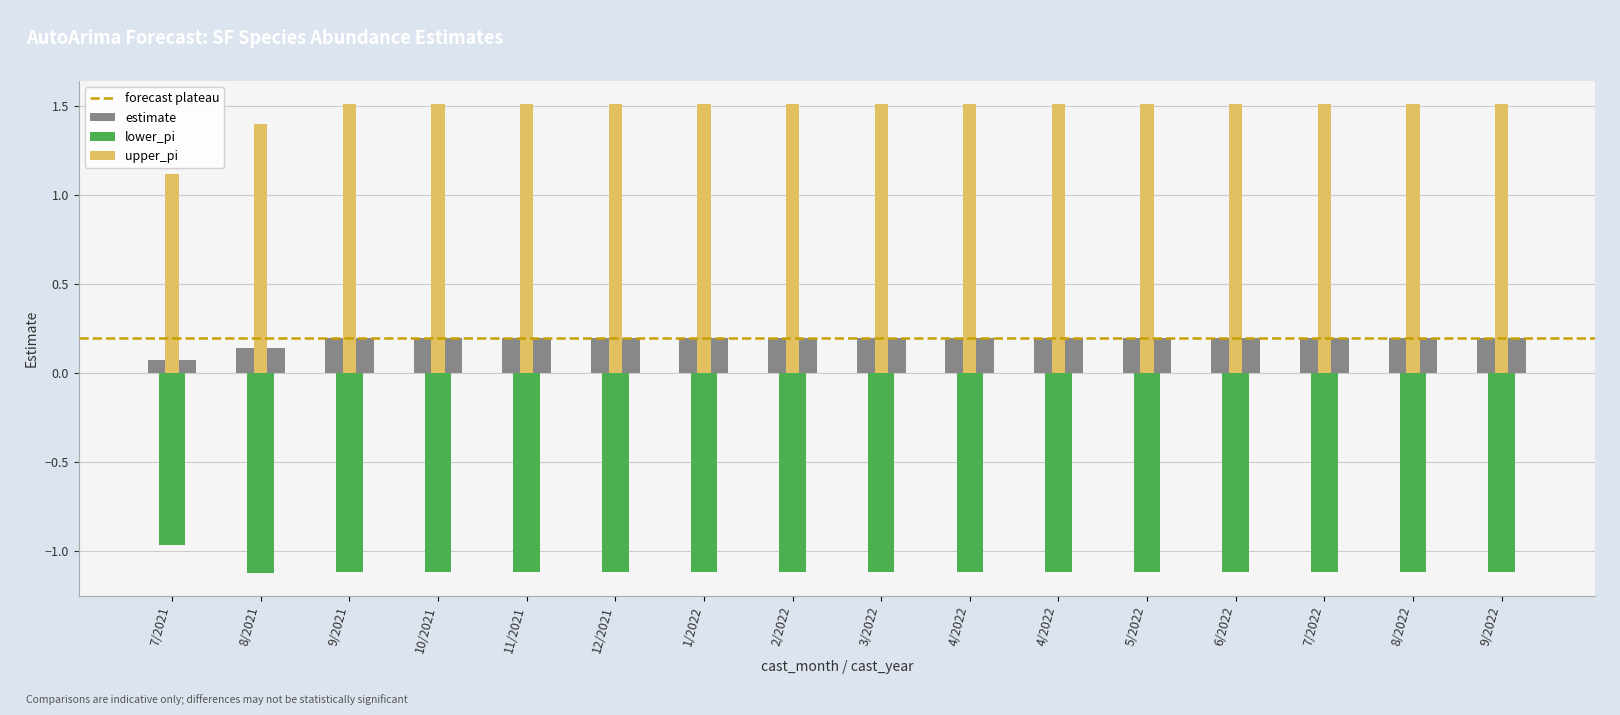

What is the sum of the lower_pi values at 9/2021 and 10/2021?

-2.2